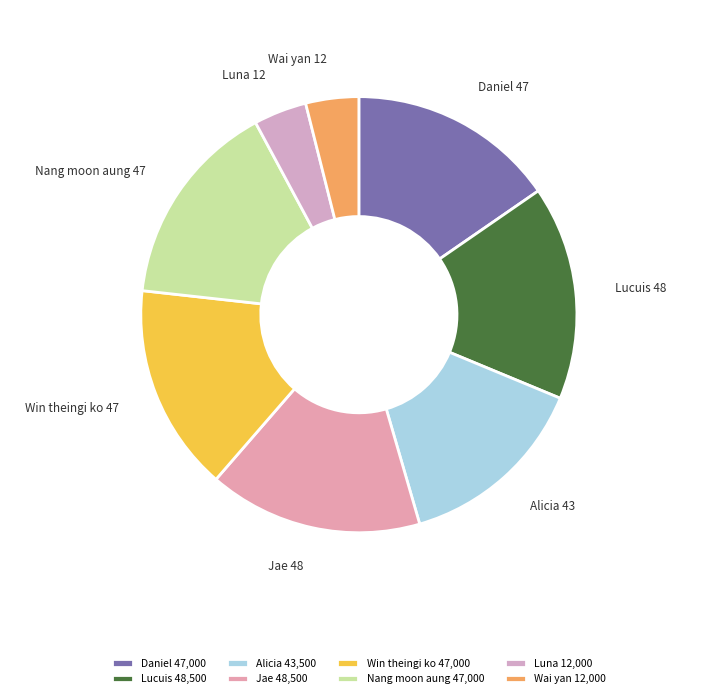

How many slices are in this pie chart?

8